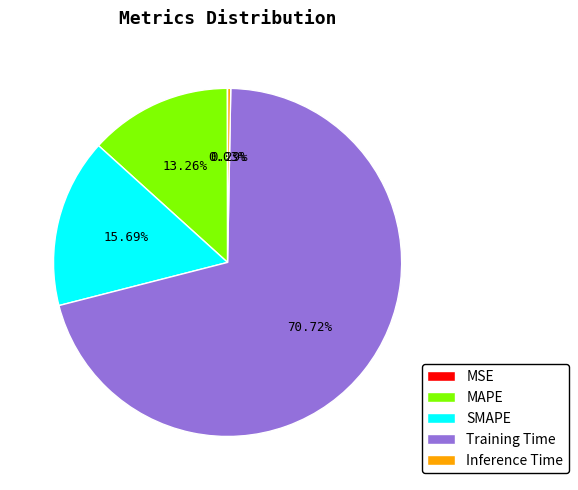

The SMAPE slice represents 10% of the pie. True or false?

False